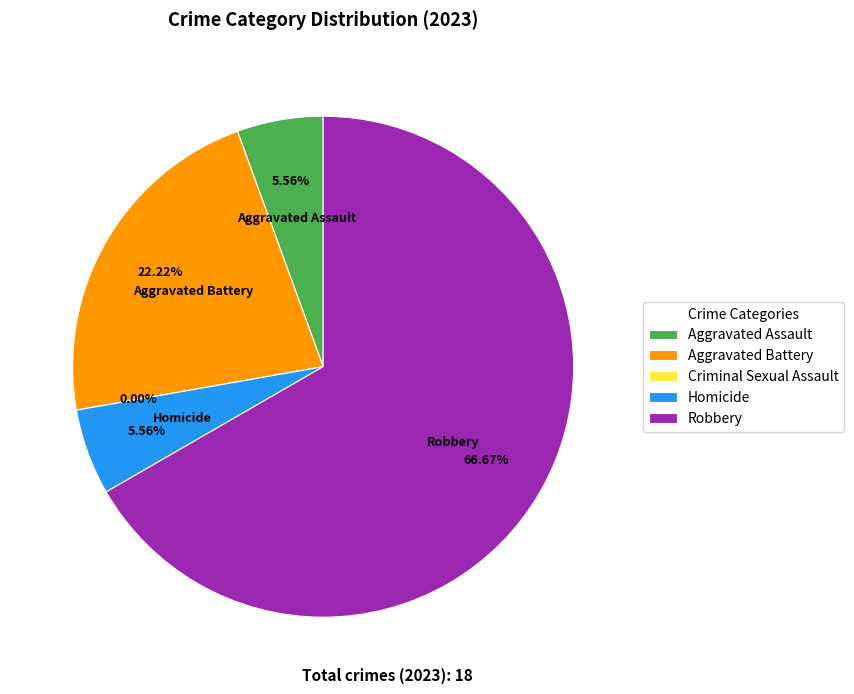

To the nearest percent, what is the difference between the largest and smallest slice percentages?

67%